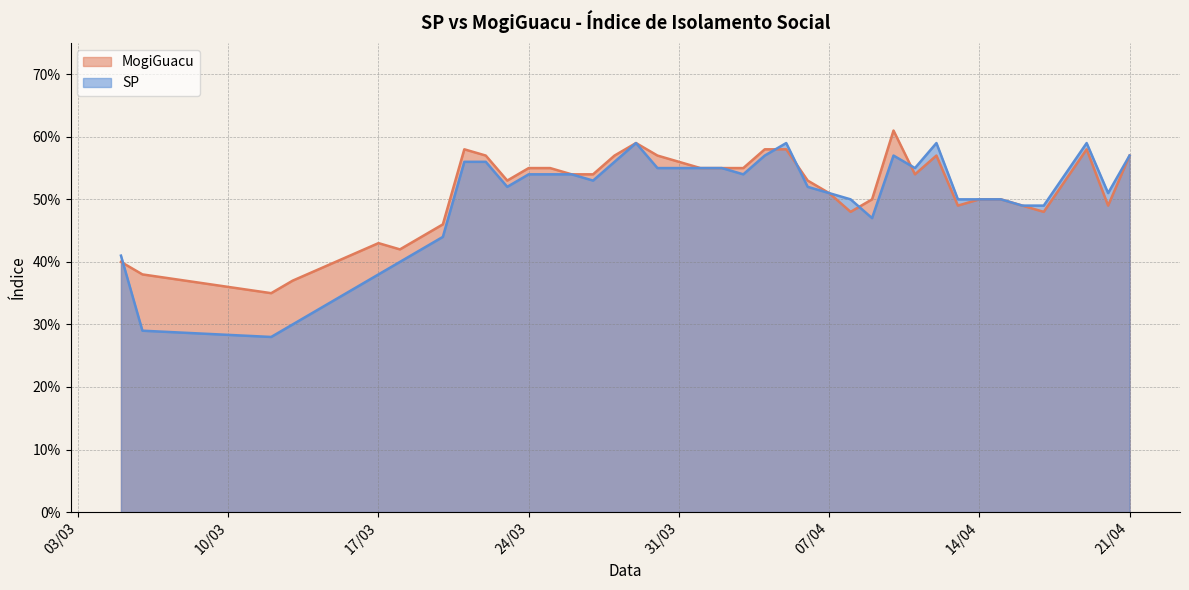

What is the label of the 2nd point from the right?

4/20/2020